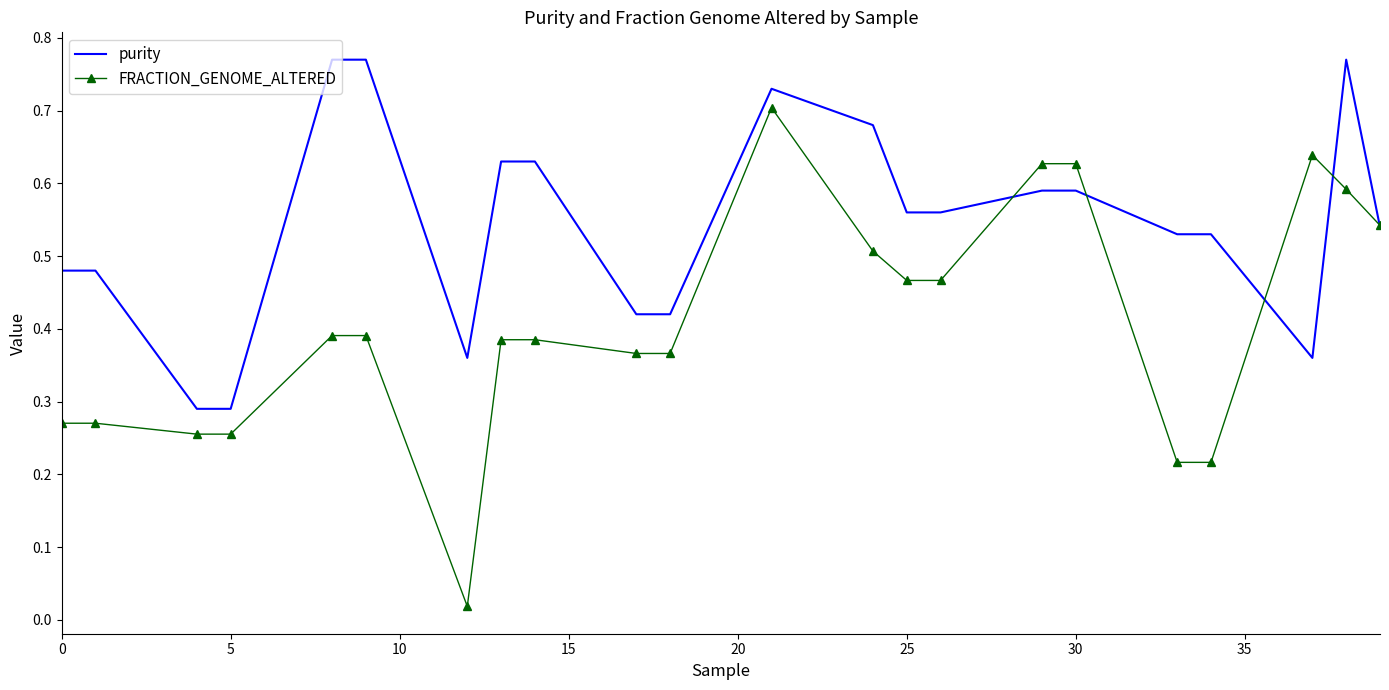

Which series has the largest total across all categories?

purity